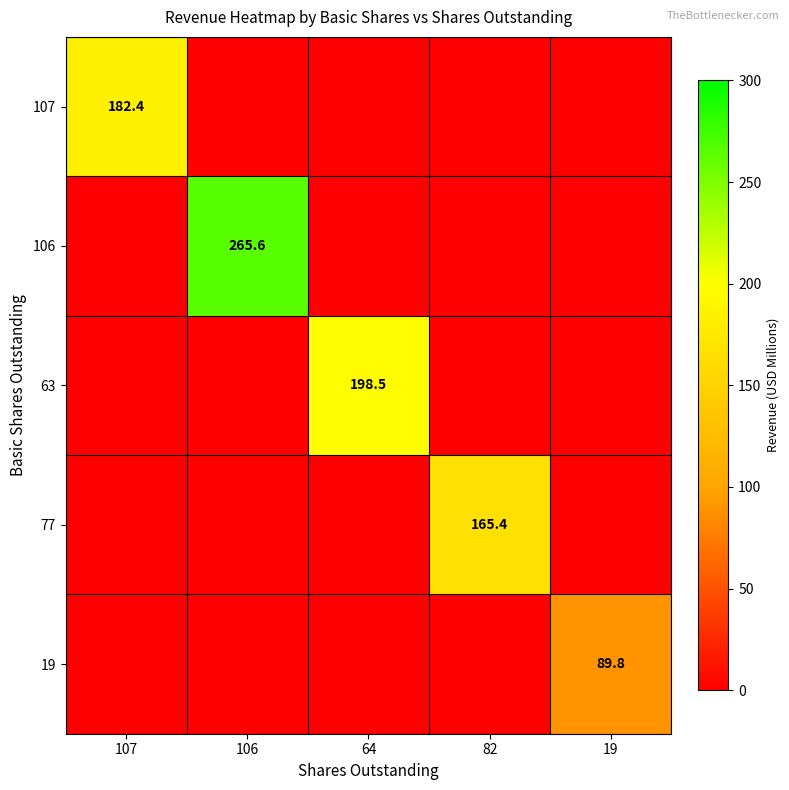

The 77 series shows 165.4 at 82. True or false?

True